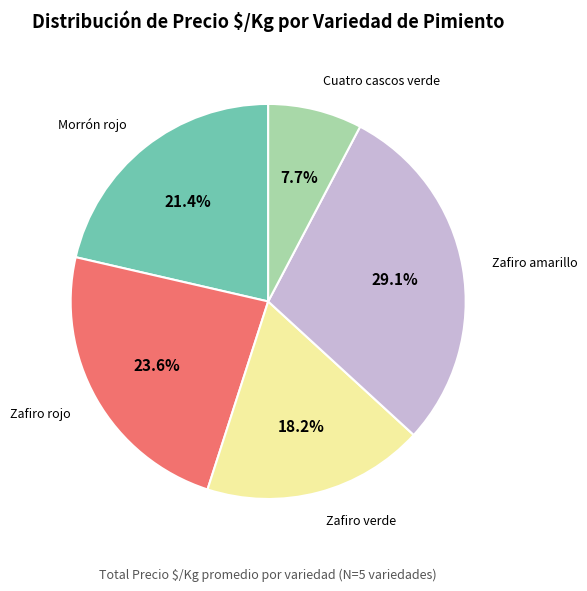

How much of the chart is everything except Zafiro amarillo?

70.9%